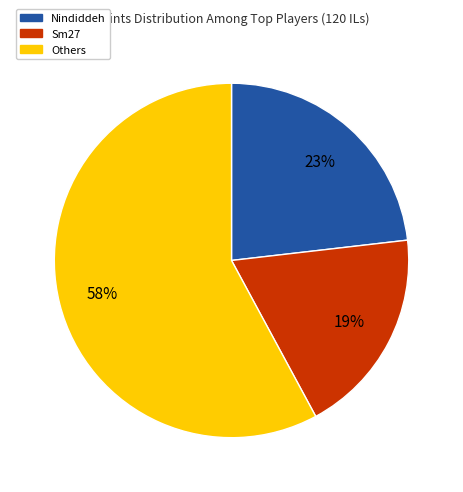

Approximately how many times larger is the value at Others compared to Sm27?

3.1